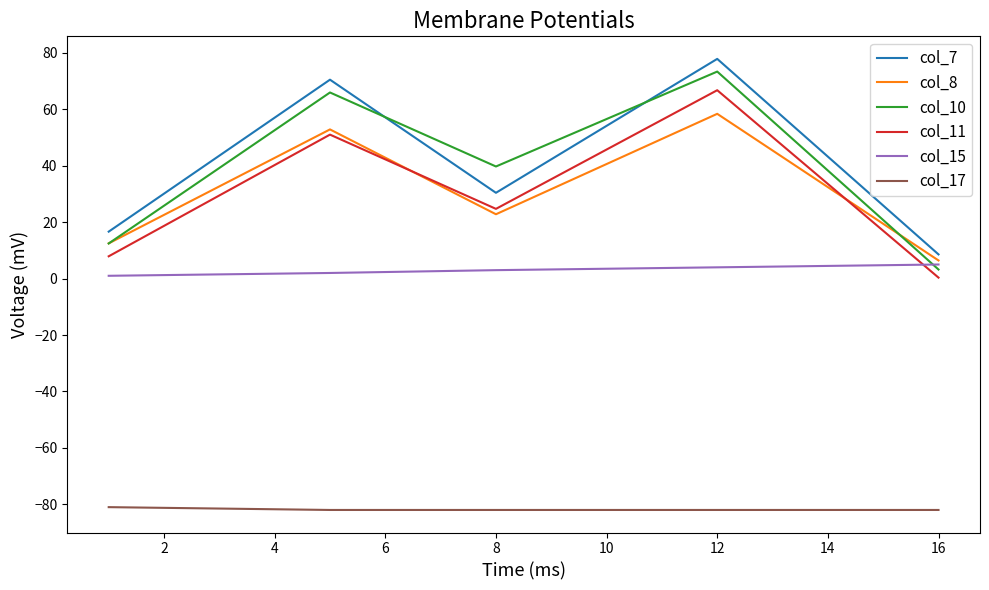

True or false: col_11 and col_17 intersect in this chart.

False